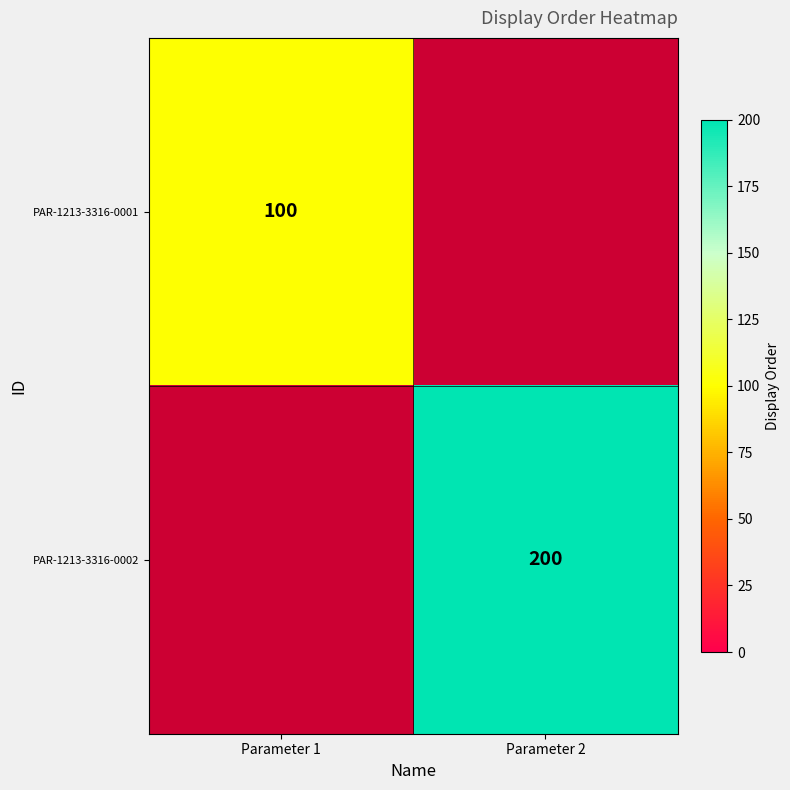

At which label is PAR-1213-3316-0002 closest to 100?

Parameter 1